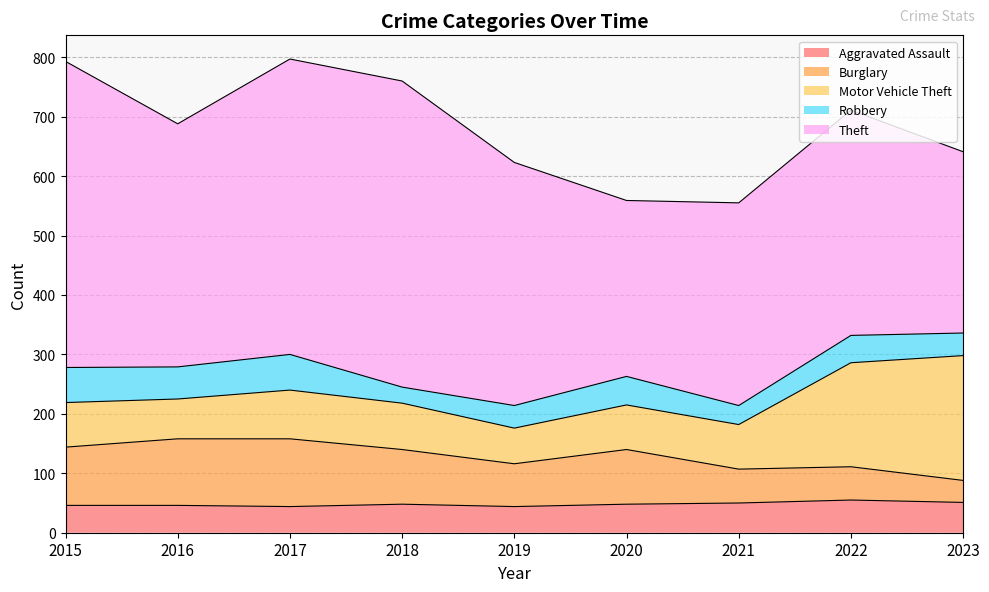

Which series has the widest spread of values?

Theft